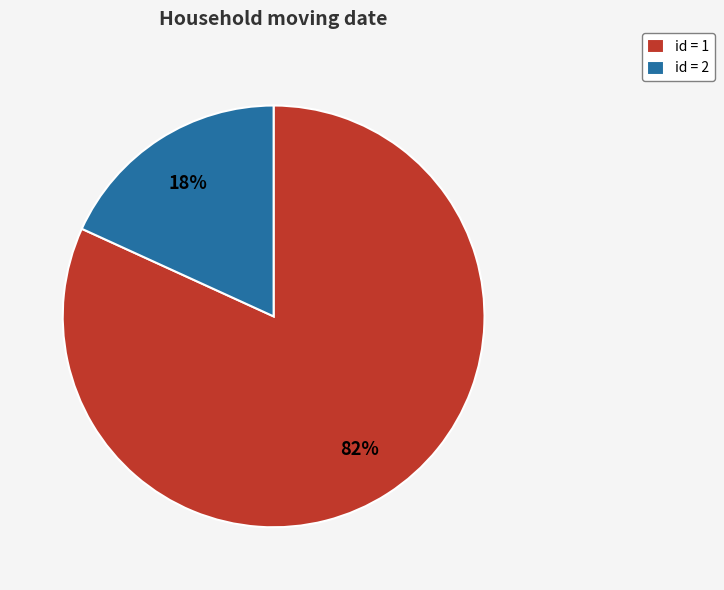

Count the number of slices in the pie.

2